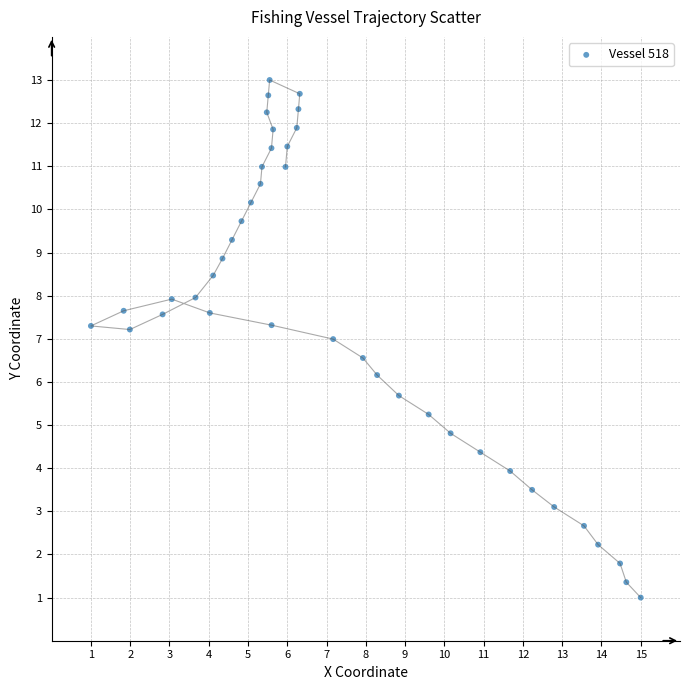

What is the range of X values (max minus min)?

14.0